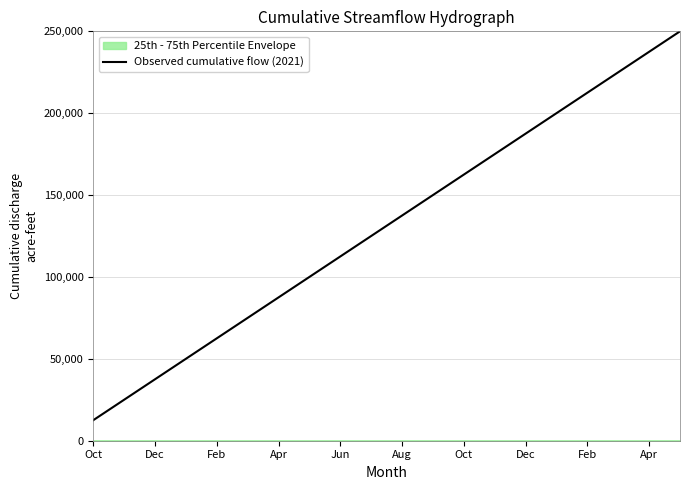

Does the chart display data point markers on the line(s)?

No